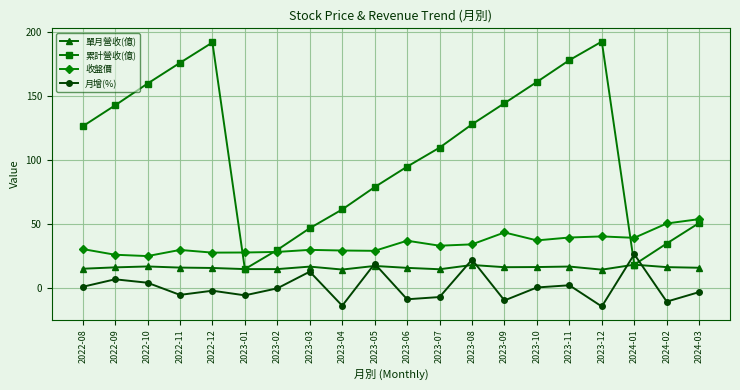

What is the minimum value shown in the chart?

-14.2